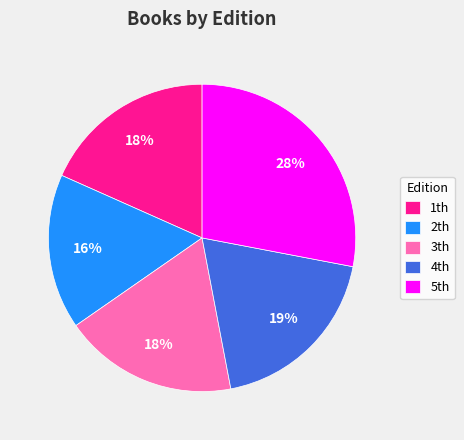

Which category has the biggest portion of the pie?

5th